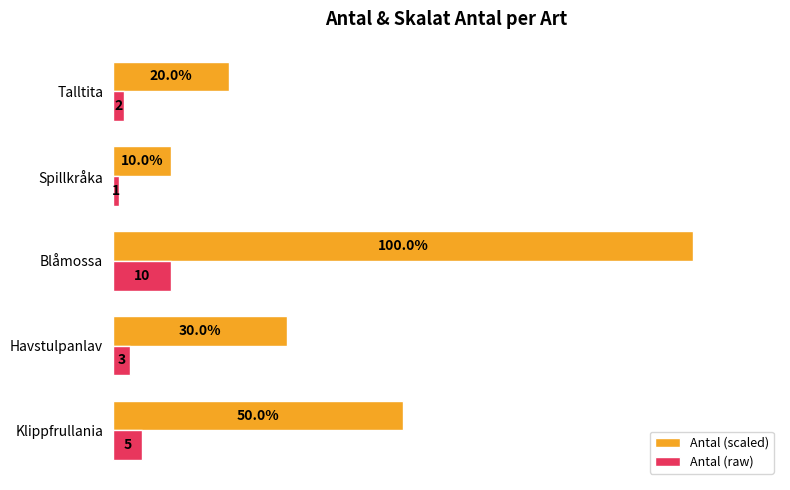

Which category has the lowest value in the Antal (scaled) series?

Spillkråka